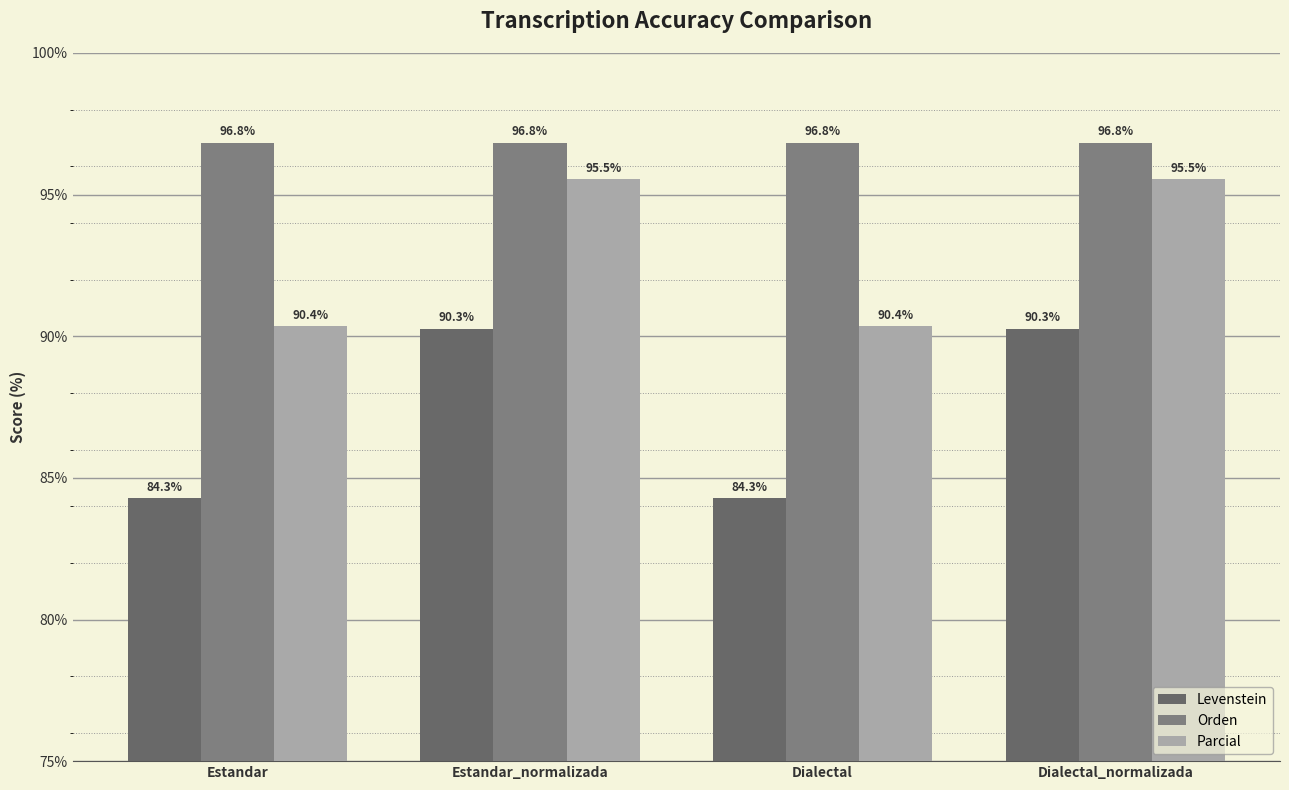

What value does the Levenstein series have at Dialectal?

84.3